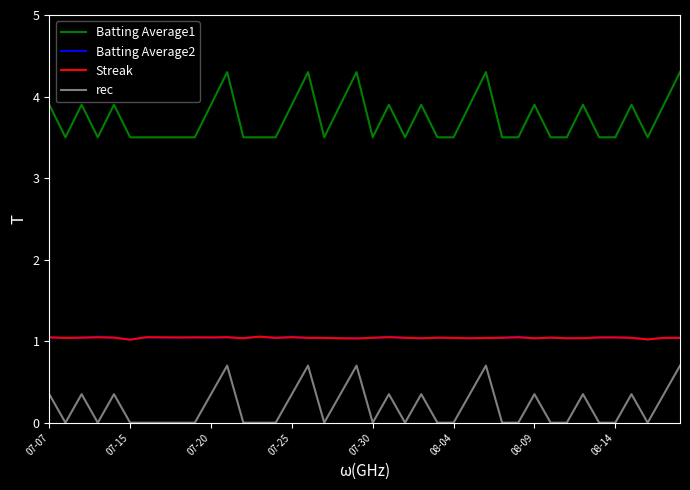

Which series has the widest spread of values?

Batting Average1